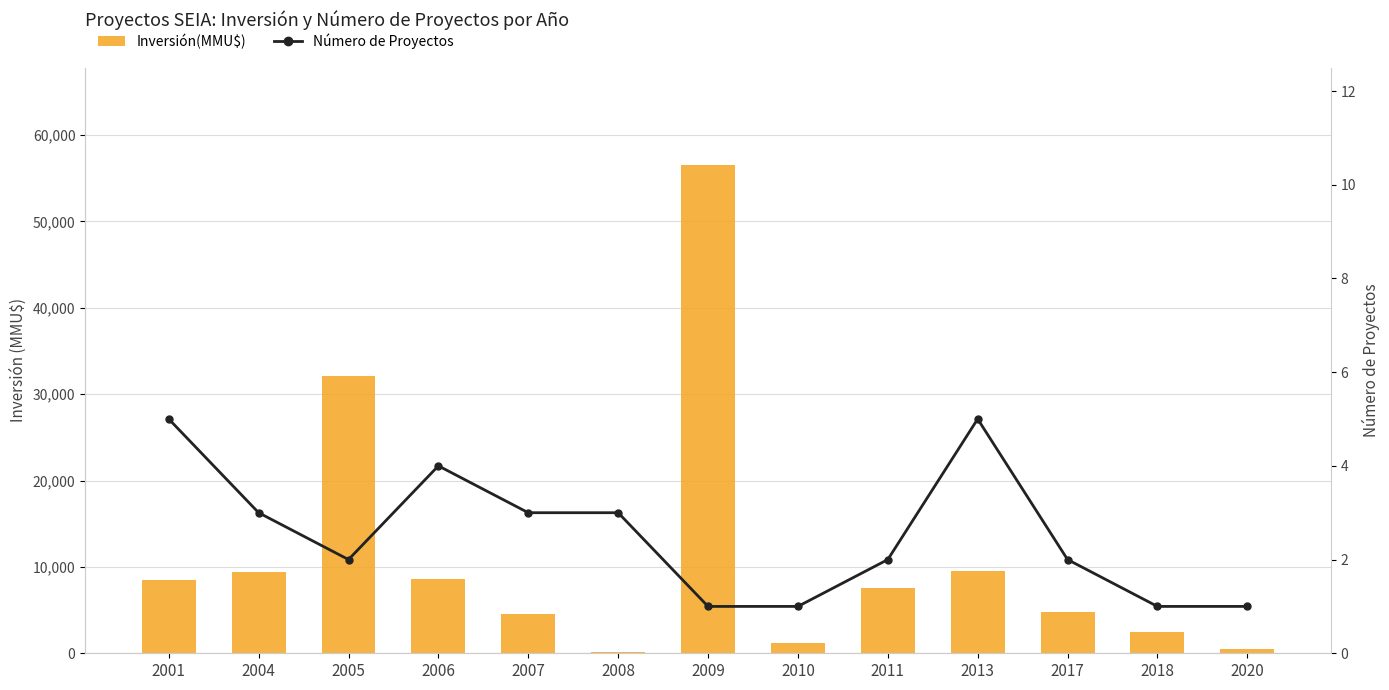

The Inversión(MMU$) series shows 5727 at 2001. True or false?

False